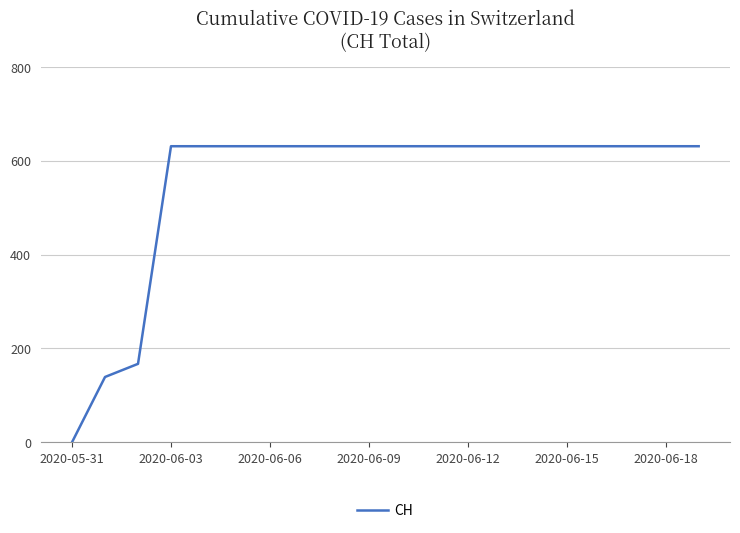

What is the maximum value shown in the chart?

631